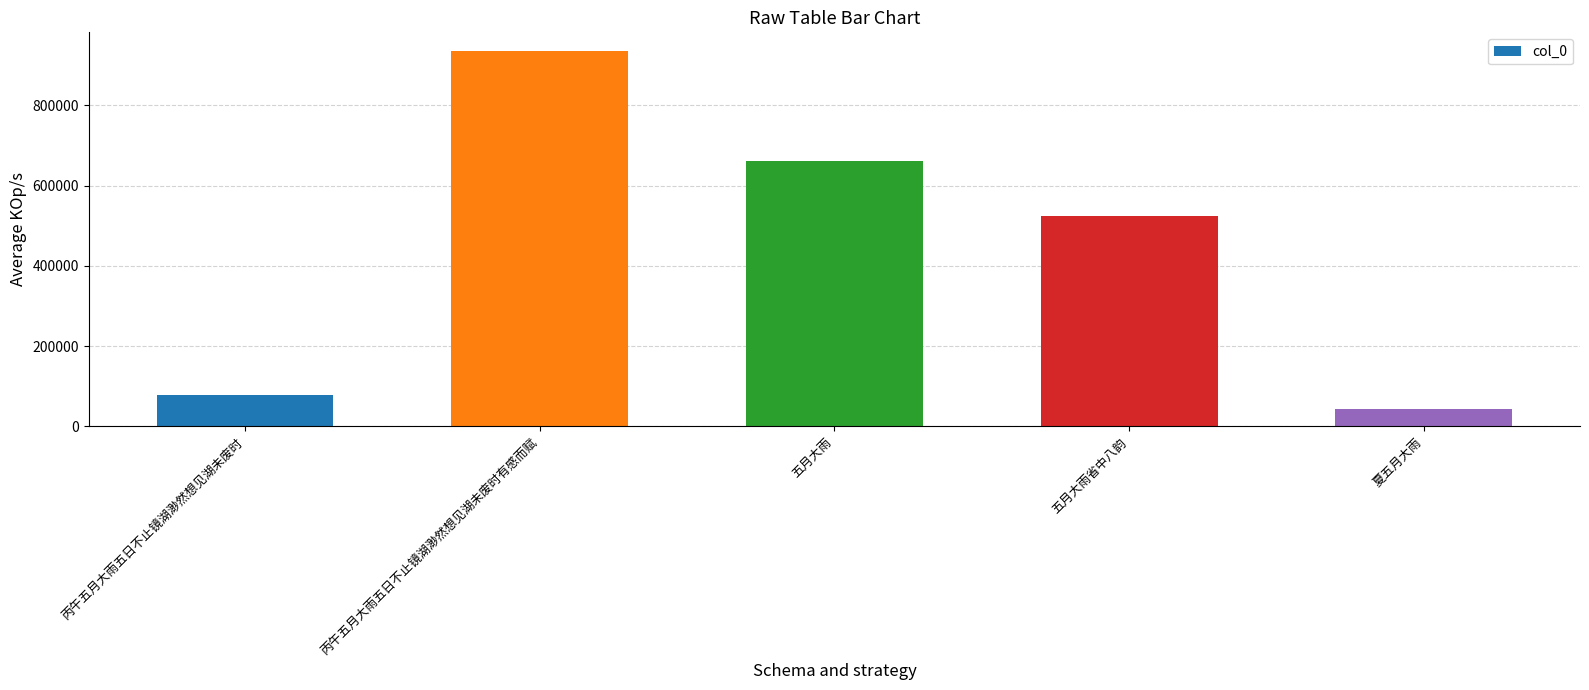

What is the sum of the values at 丙午五月大雨五日不止镜湖渺然想见湖未废时 and 五月大雨省中八韵?

601266